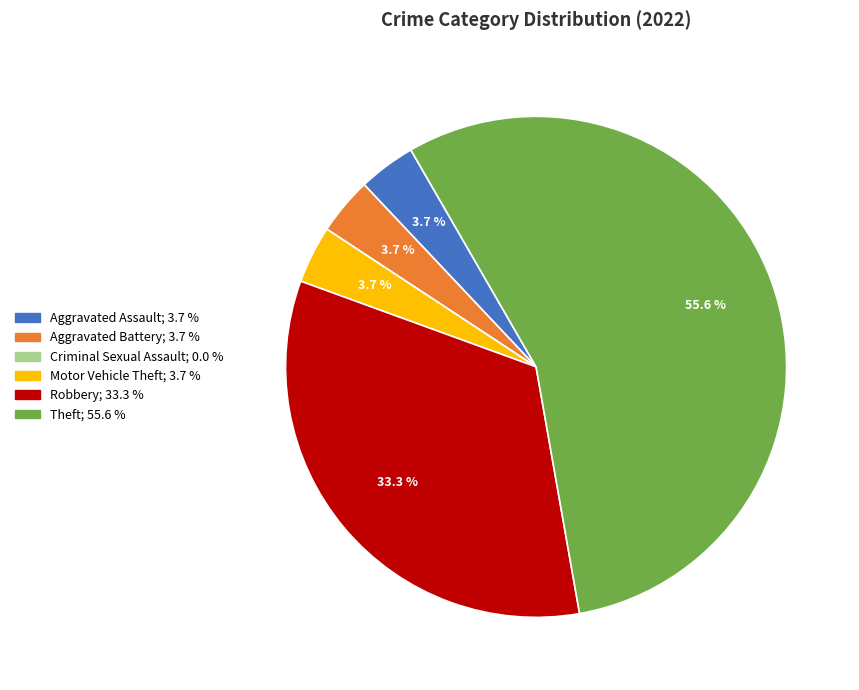

To the nearest percent, what is the difference between the largest and smallest slice percentages?

56%